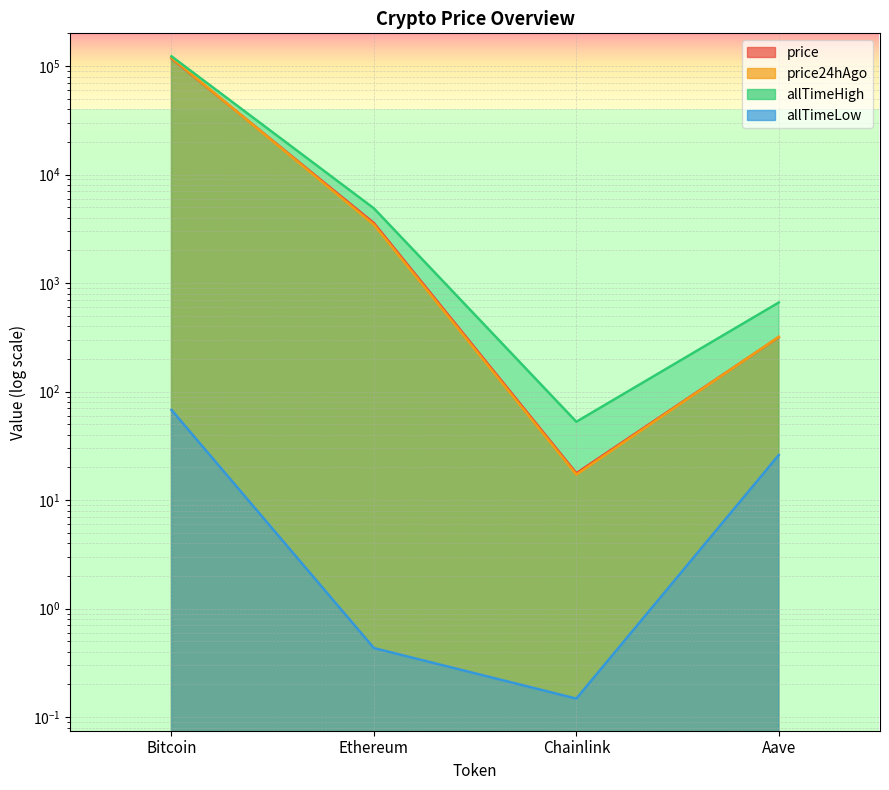

What is the spread (max minus min) of values at Ethereum?

4877.8